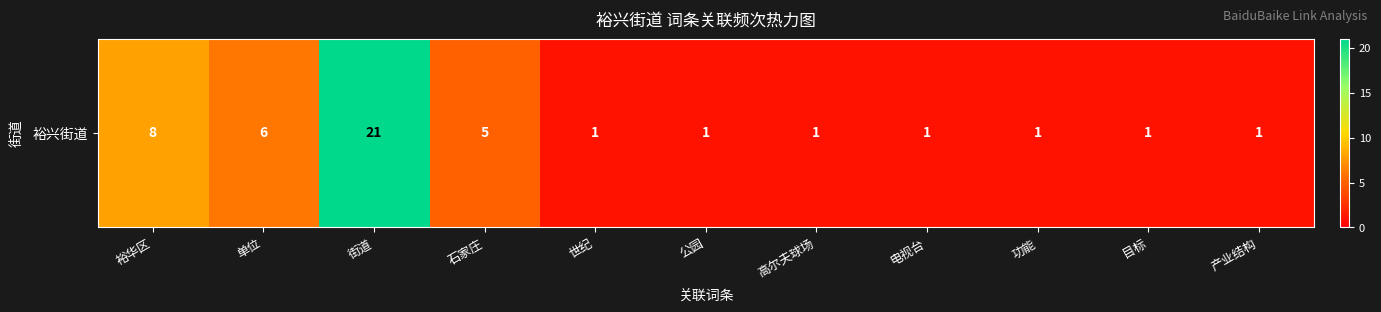

Count the number of values greater than 1.

4